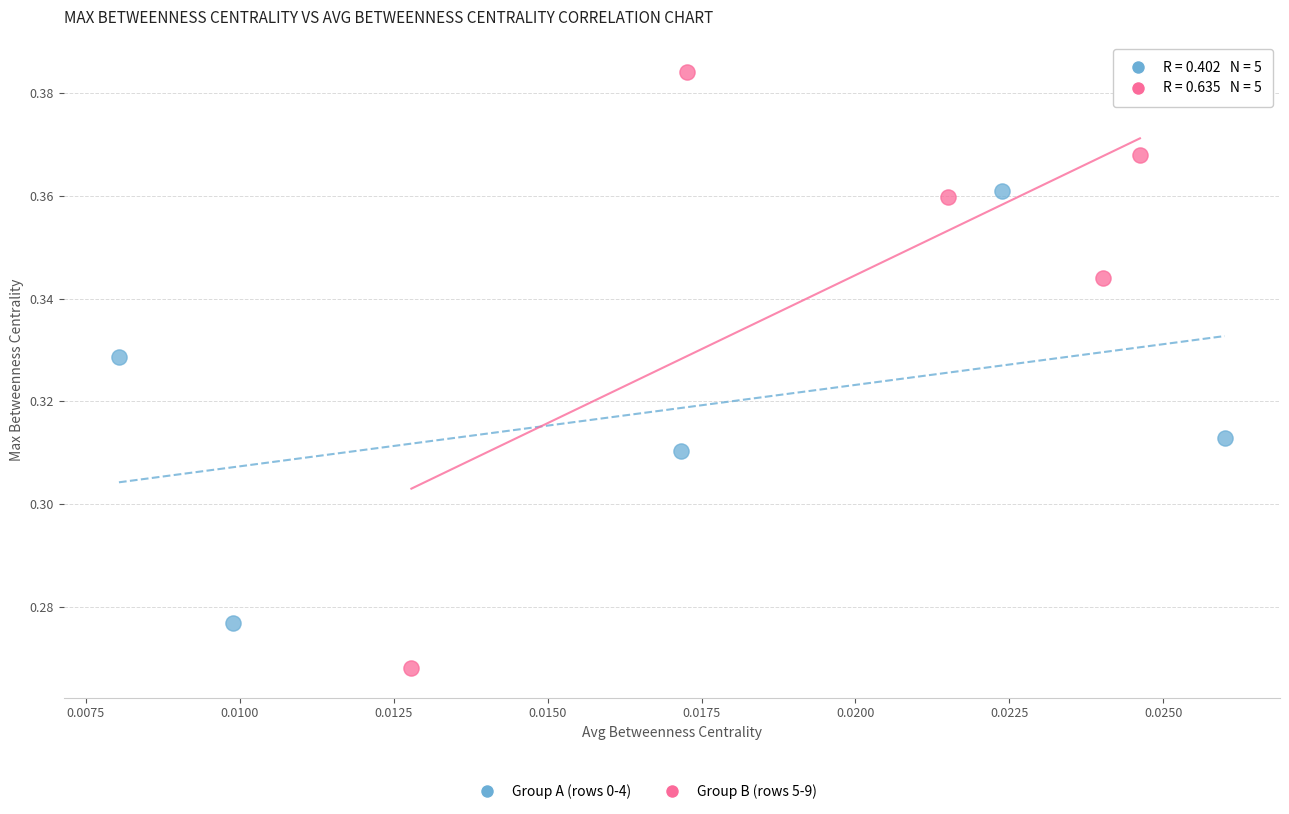

Which series has the largest Y range (max minus min)?

Group B (rows 5-9)